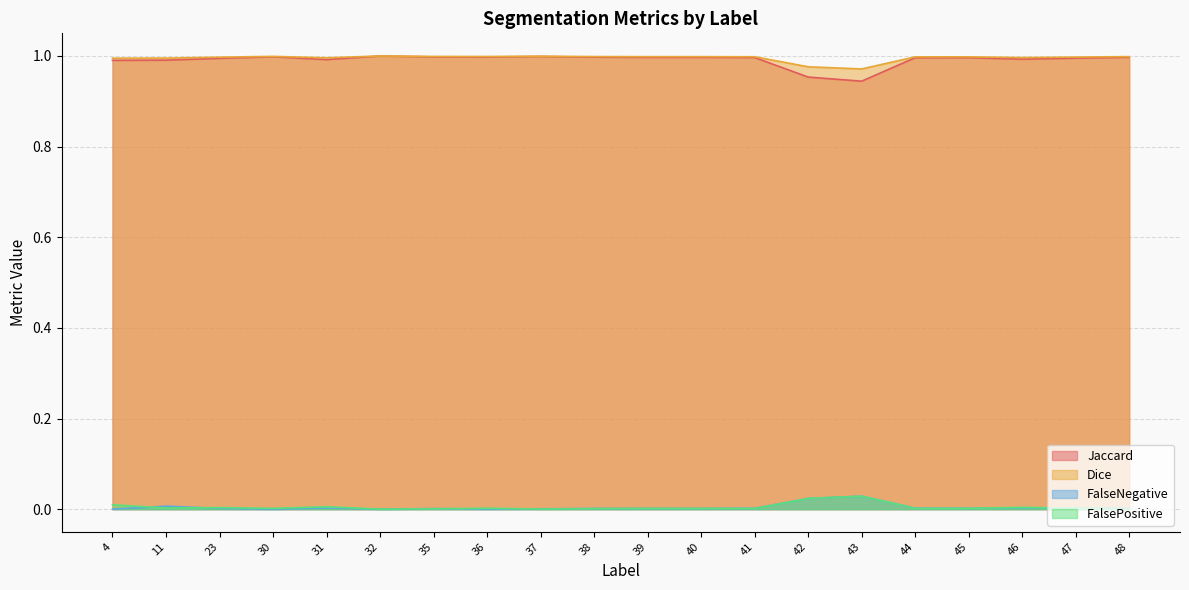

Where is Jaccard nearest to the value 0?

43